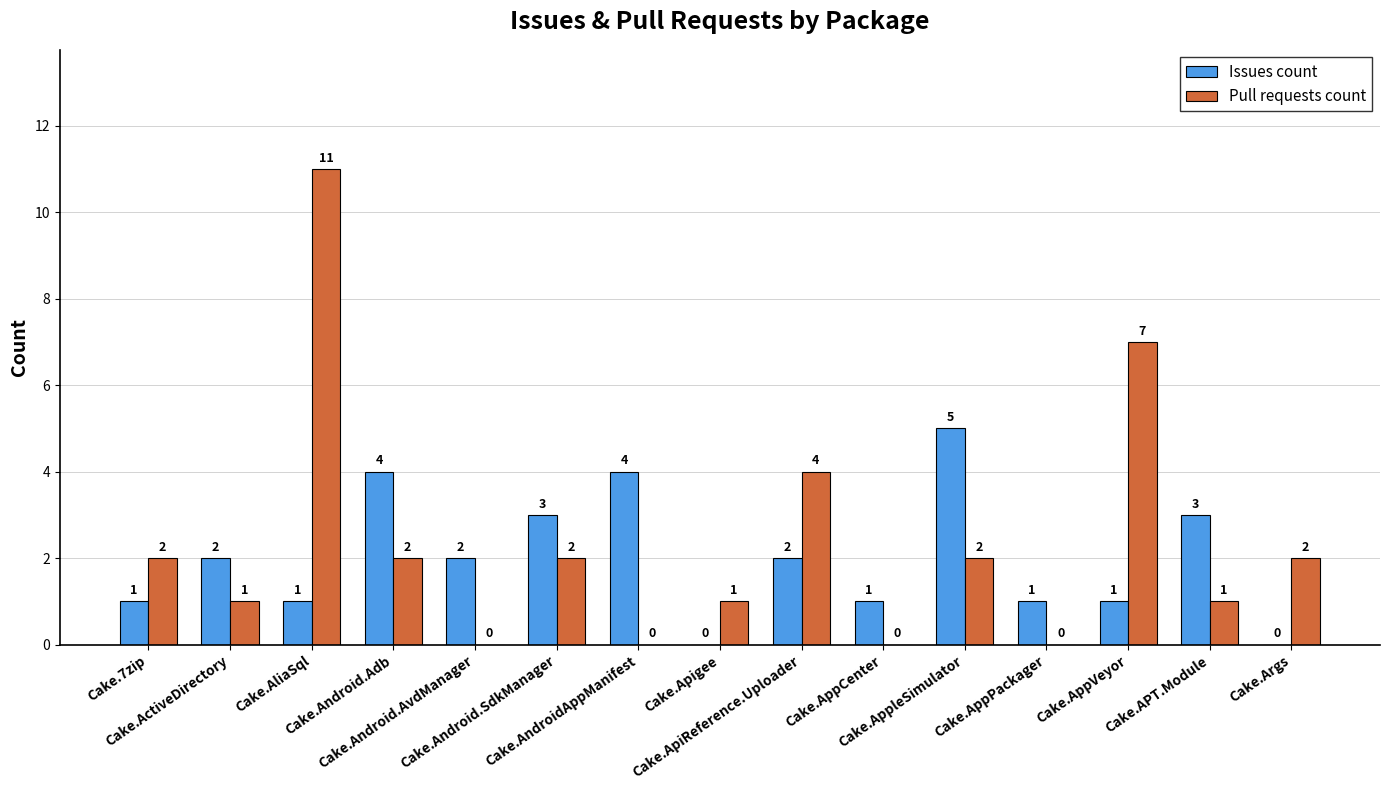

Which series has the largest total across all categories?

Pull requests count